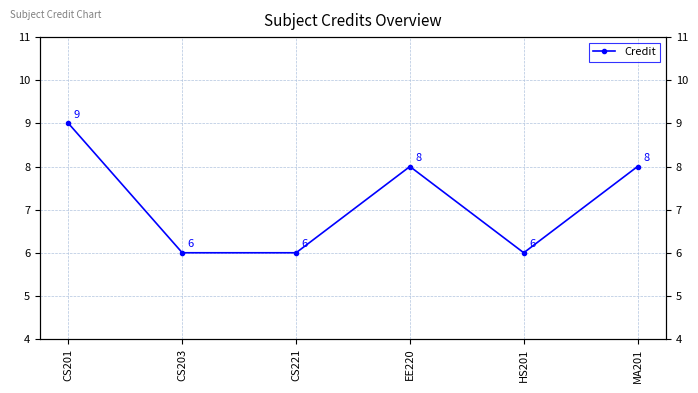

Is this an area chart (filled region under the line)?

No